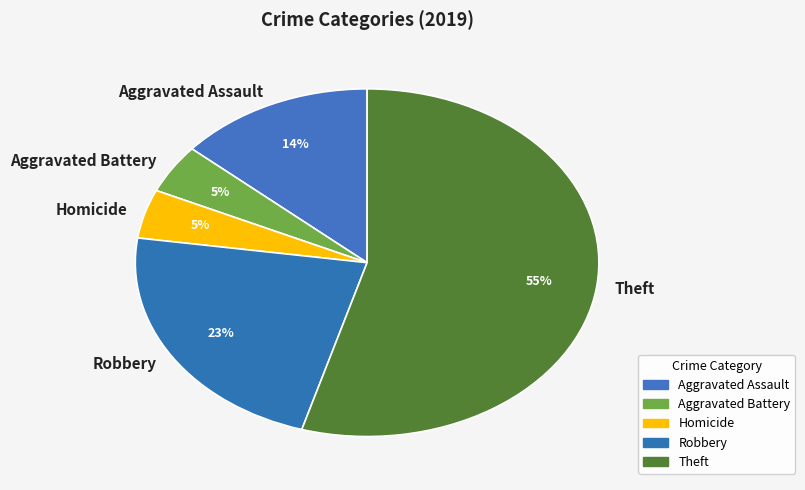

Which category accounts for the majority?

Theft